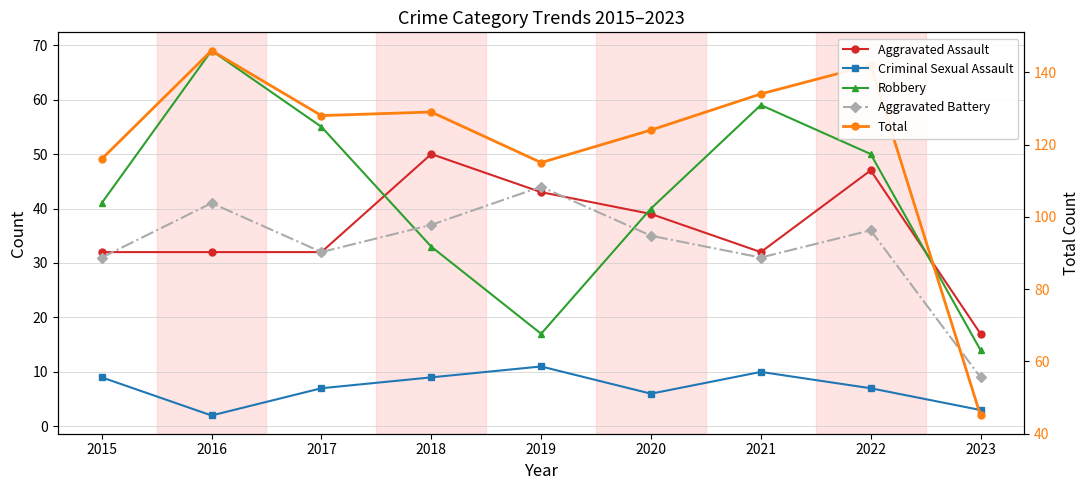

Which series has the largest total across all categories?

Total